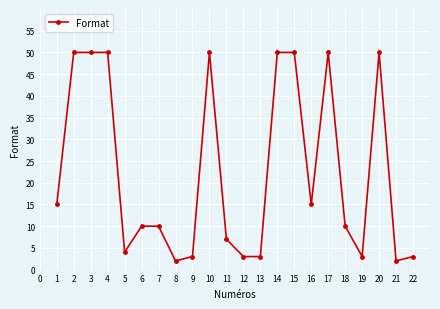

What is the difference between the values at 13 and 17?

47